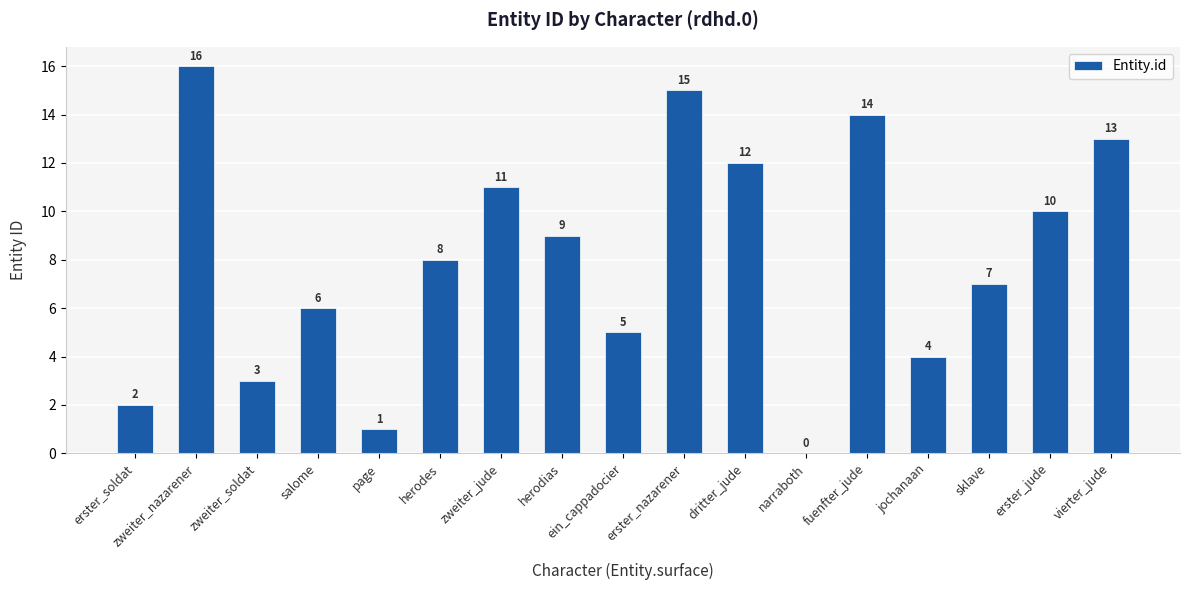

Reading left to right, list all the values displayed in this chart.

2	16	3	6	1	8	11	9	5	15	12	0	14	4	7	10	13